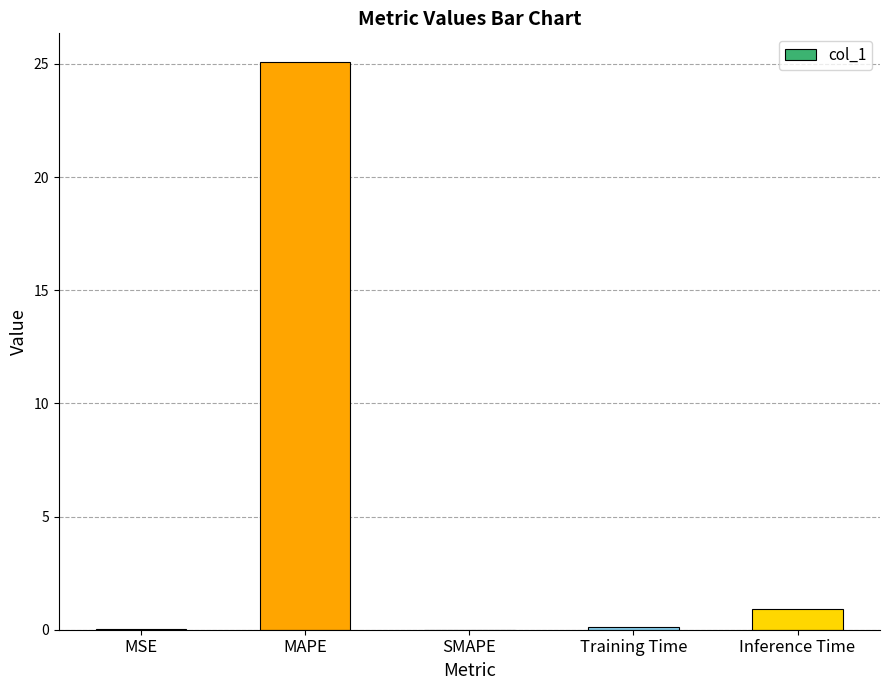

At which label is the value closest to 12?

Inference Time